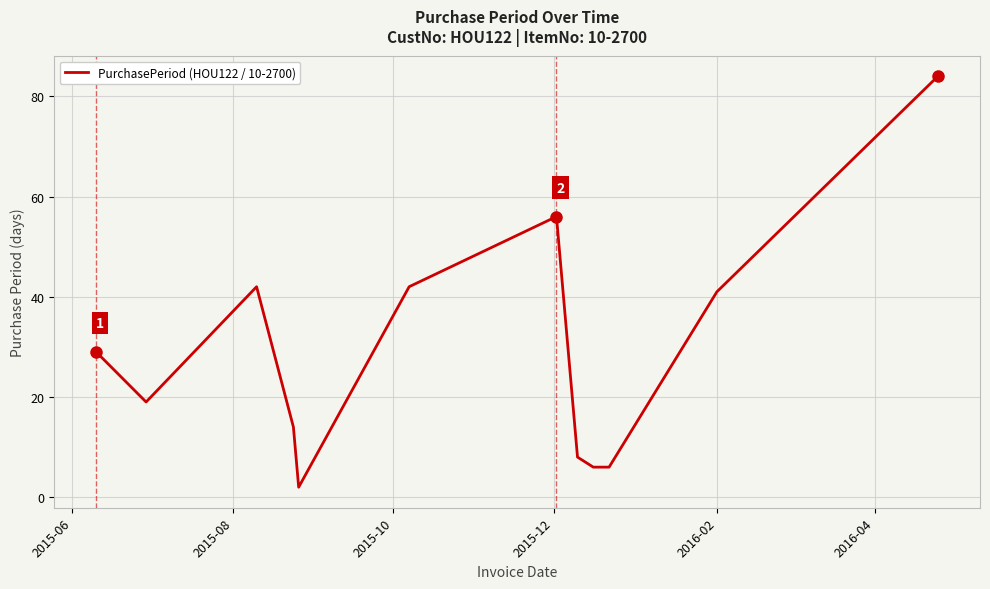

What is the difference between the maximum and minimum values?

82